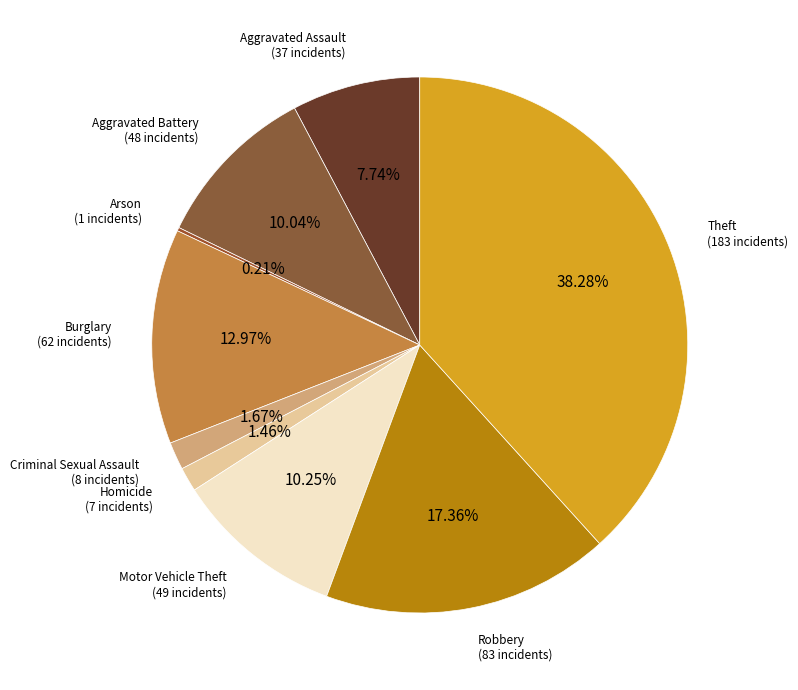

Between Motor Vehicle Theft and Robbery, which is larger?

Robbery